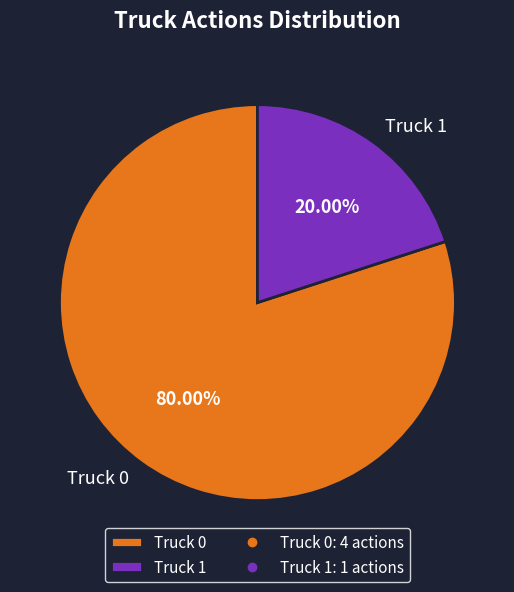

To the nearest percent, what is the combined percentage of Truck 0 and Truck 1?

100%